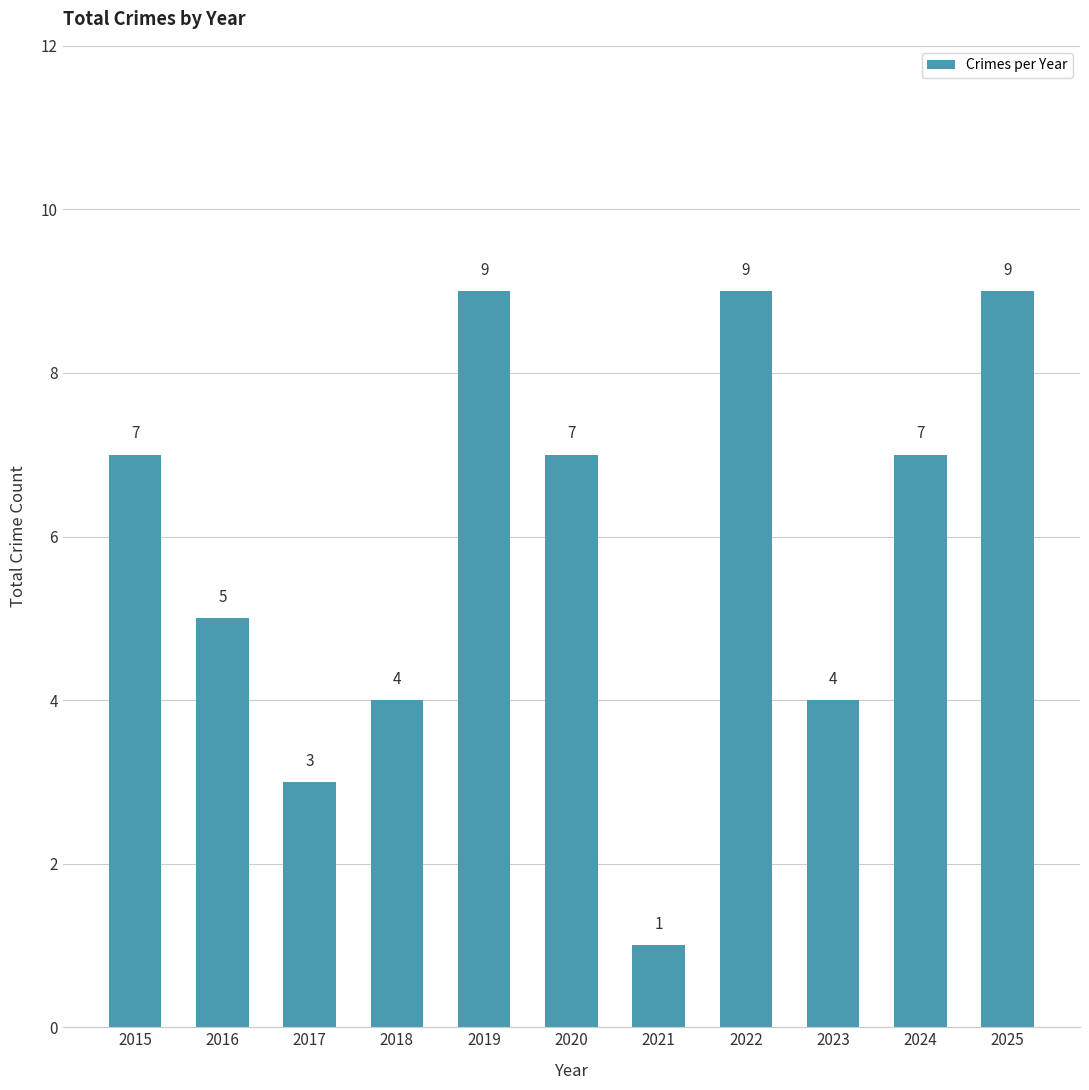

Count the values in the range 4 to 9.

9